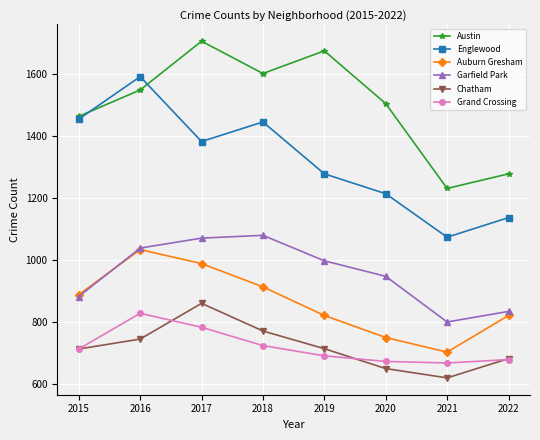

At which label is Auburn Gresham closest to 868?

2015